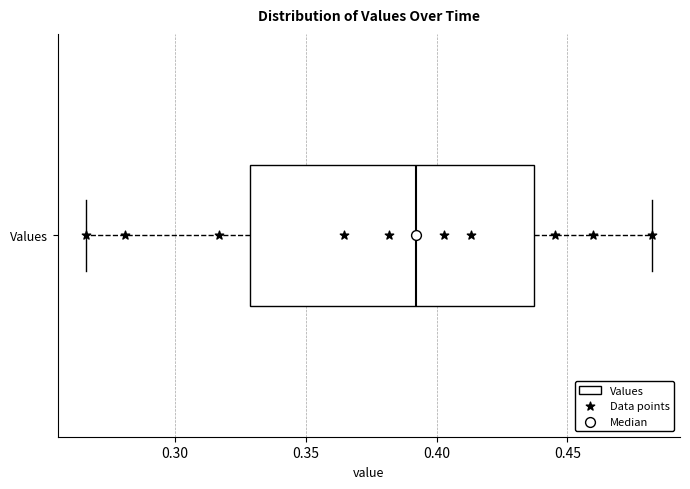

Transcribe this box plot: give where the median line is, the range the box spans, and where the two whiskers end, as read against the x-axis. The values are not printed on the chart, so give them approximately, as read against the axis.

median 0.390, box 0.330 to 0.435, whiskers 0.265 to 0.480